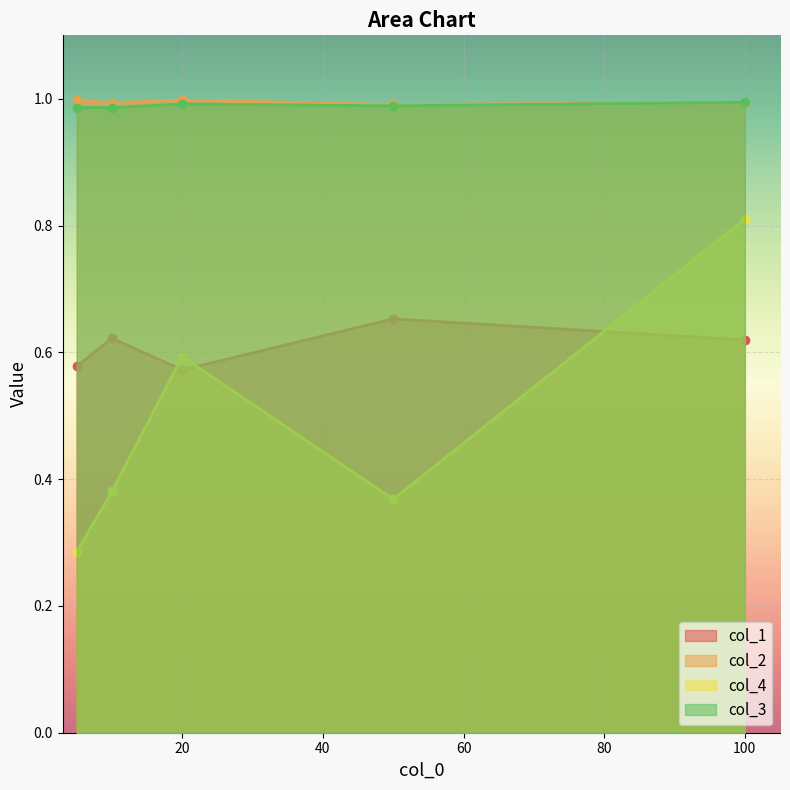

Reading left to right, extract all data points from this chart.

col_1: 0.6	0.6	0.6	0.7	0.6
col_2: 1.0	1.0	1.0	1.0	1.0
col_4: 0.3	0.4	0.6	0.4	0.8
col_3: 1.0	1.0	1.0	1.0	1.0